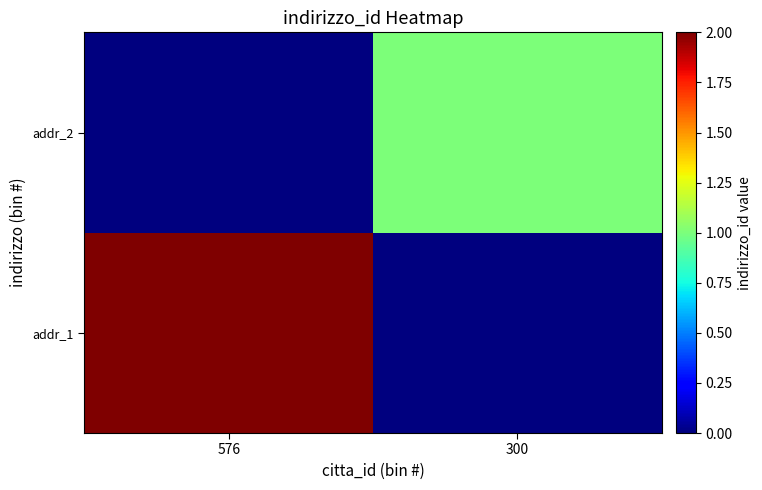

Reading left to right, list all the values displayed in this chart.

addr_1: 576=2	300=0
addr_2: 576=0	300=1